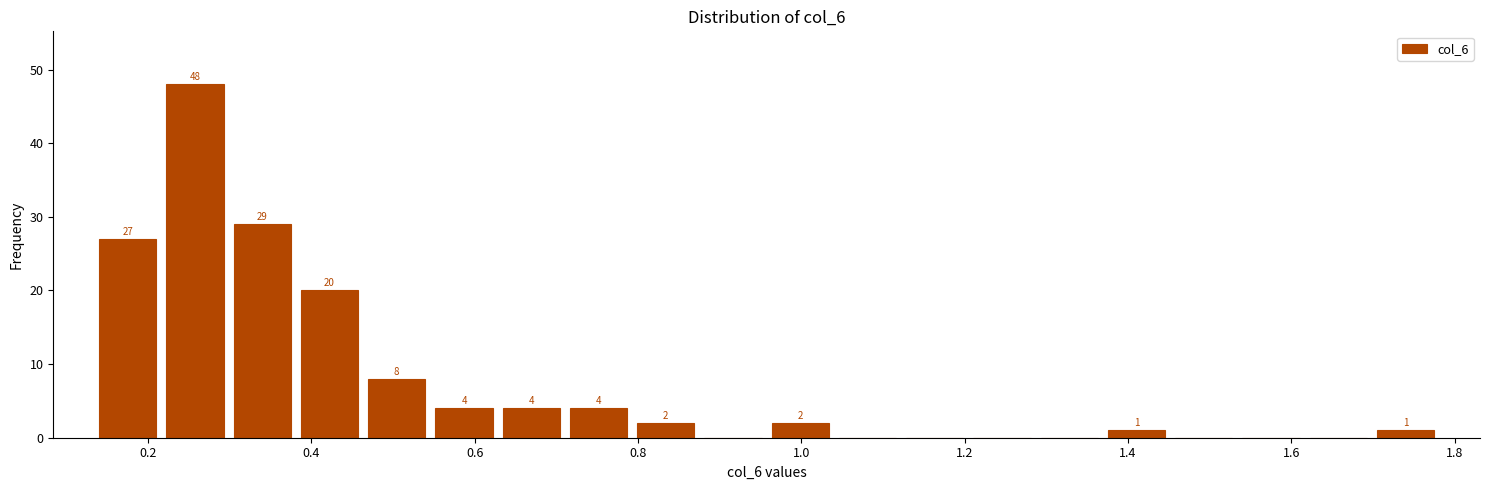

Over which range of the x-axis is the bar tallest?

0.22 to 0.30